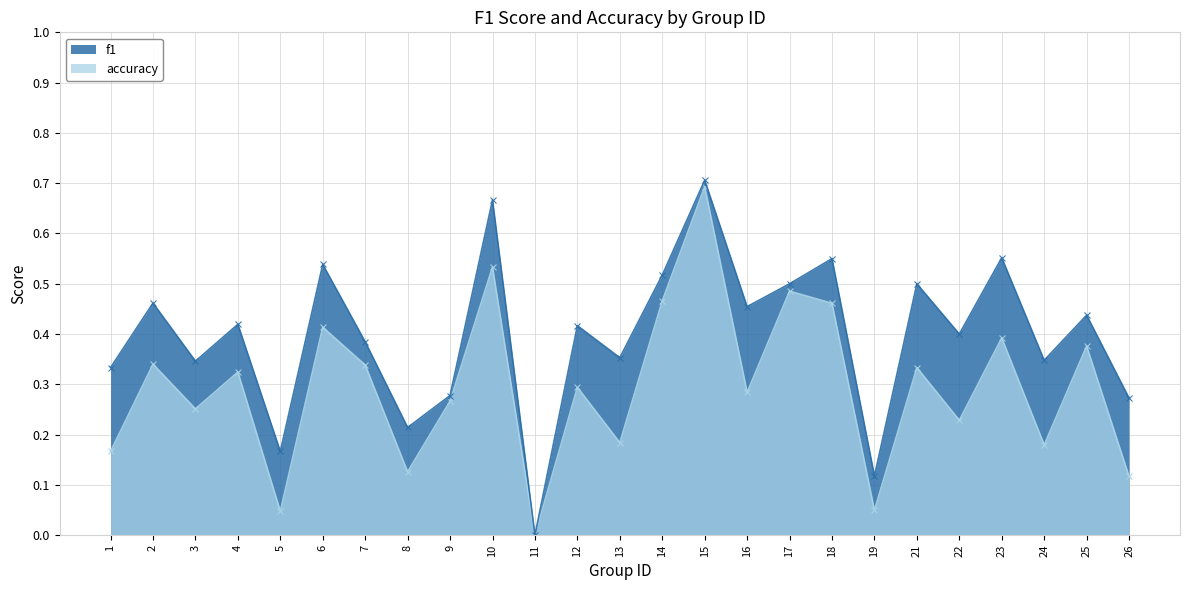

What is the difference between the highest and lowest values at 22?

0.2